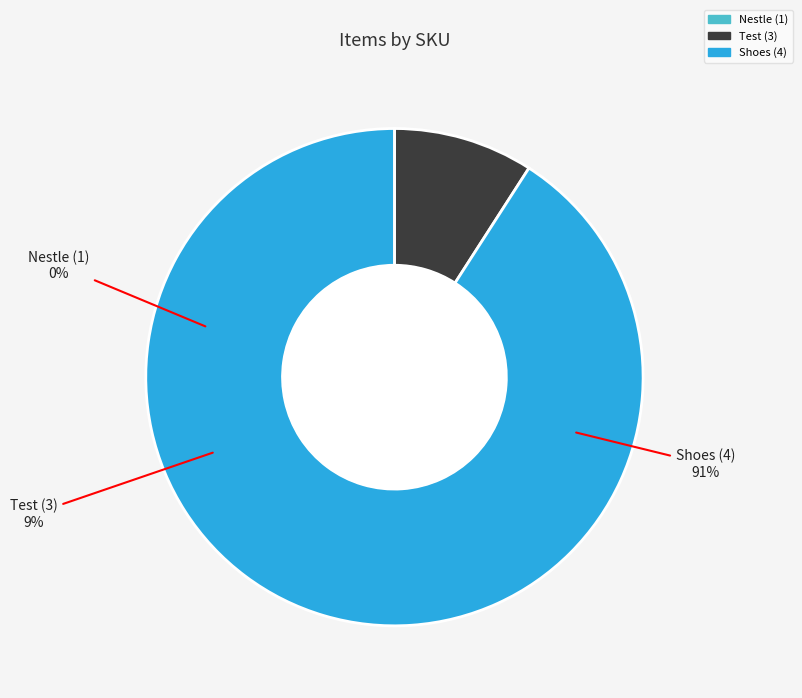

How many segments does this pie chart have?

3